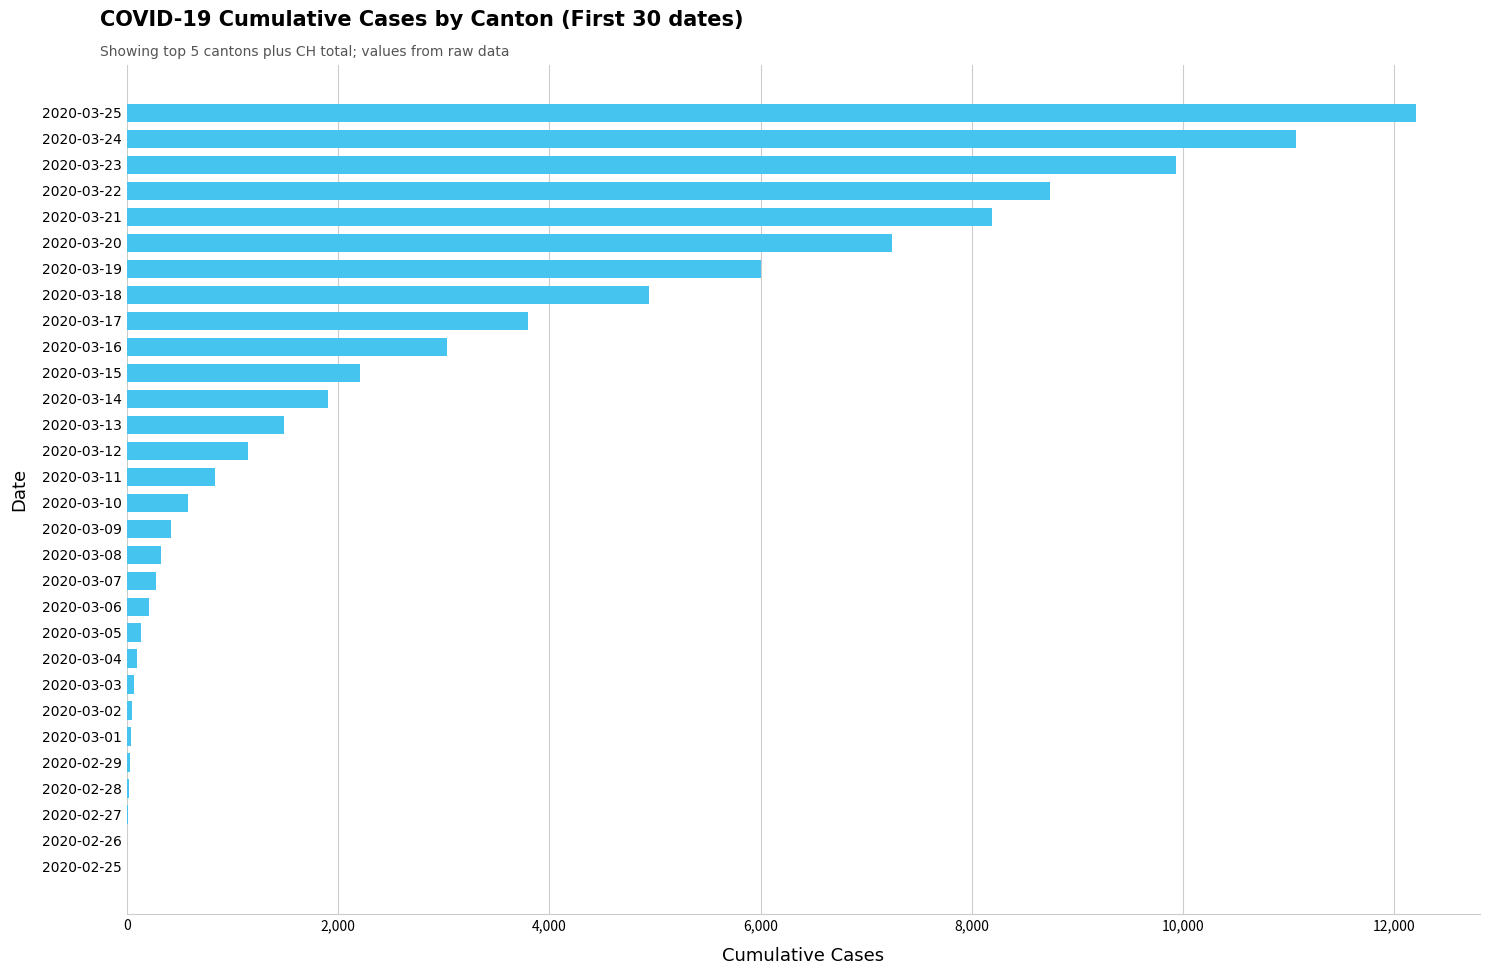

Approximately how many times larger is the value at 2020-03-19 compared to 2020-03-15?

2.7